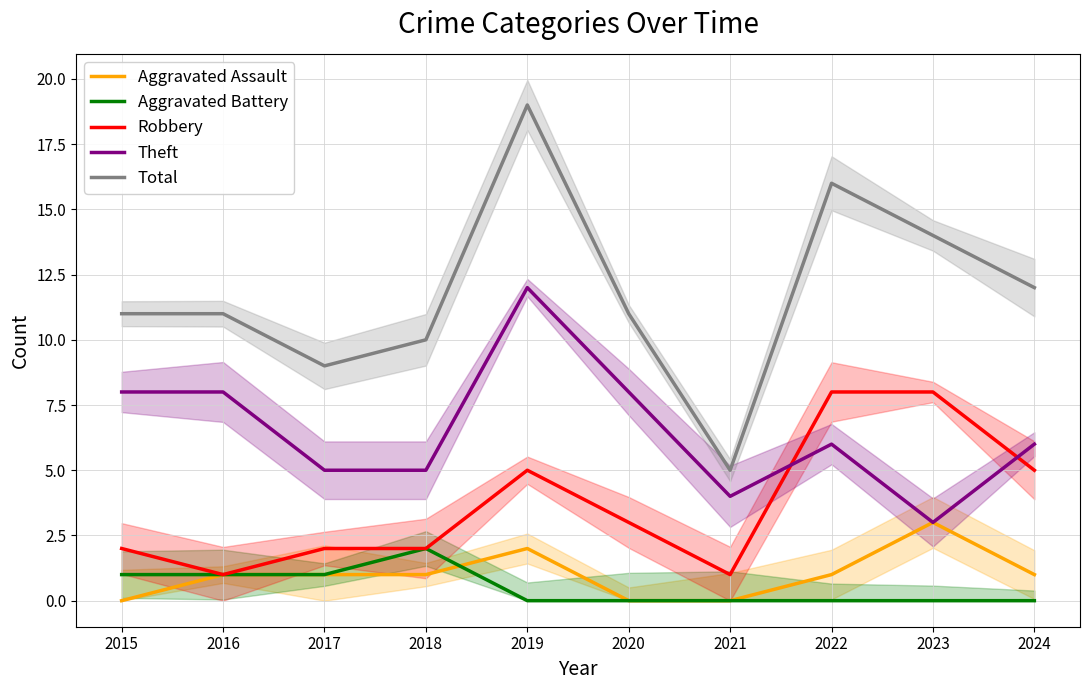

Which series has the widest spread of values?

Total